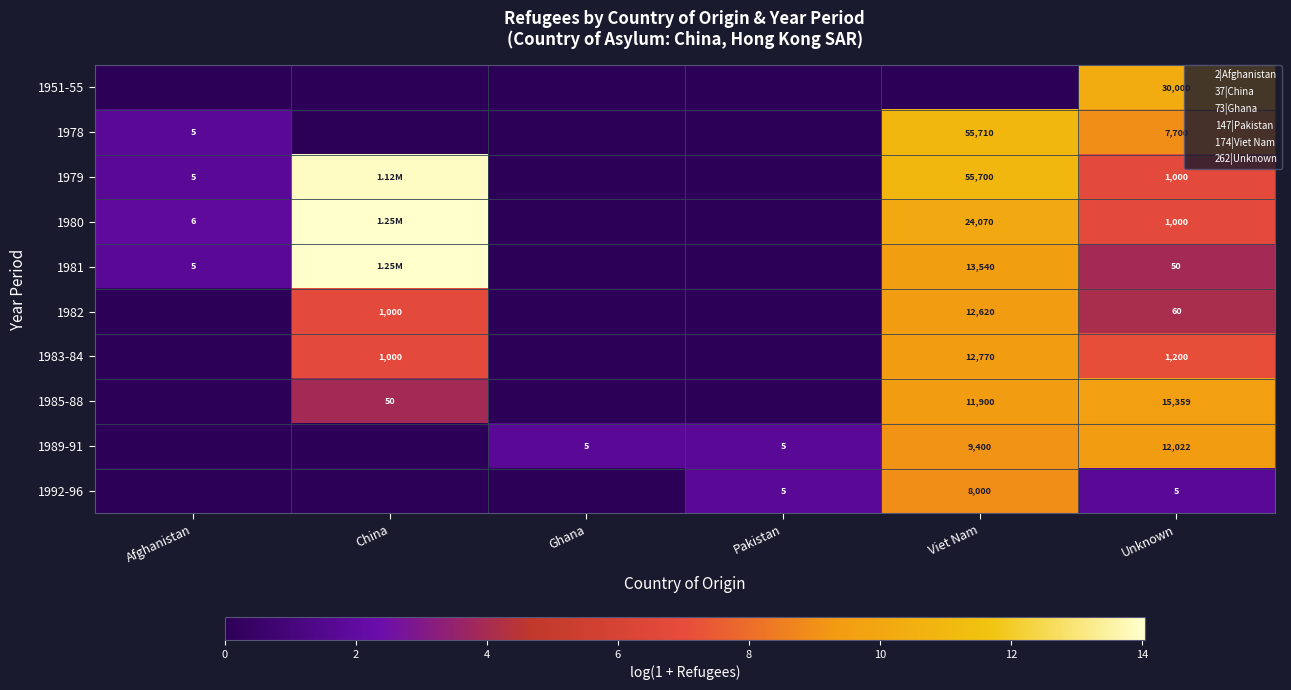

At which label does 1983-84 reach its minimum?

Afghanistan